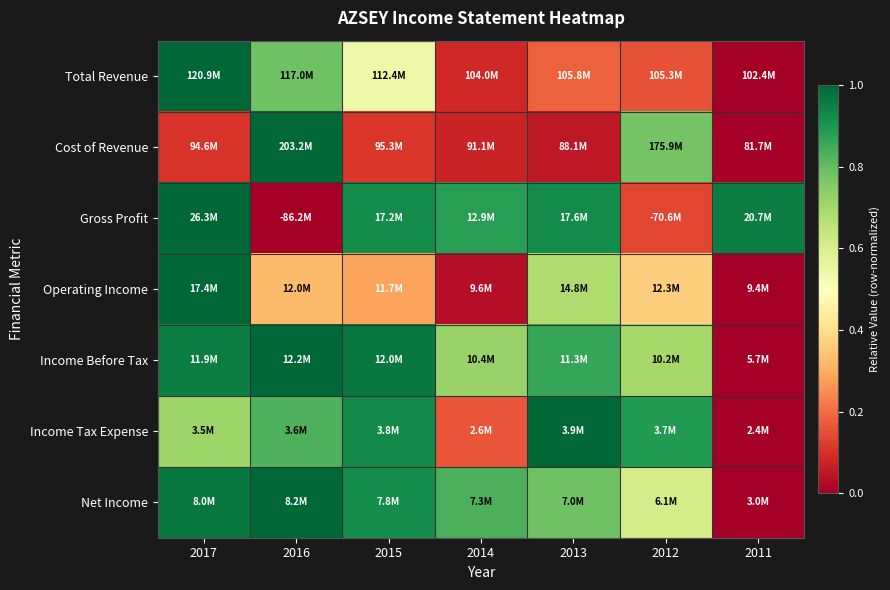

At which category does the chart reach its minimum across all series?

2011